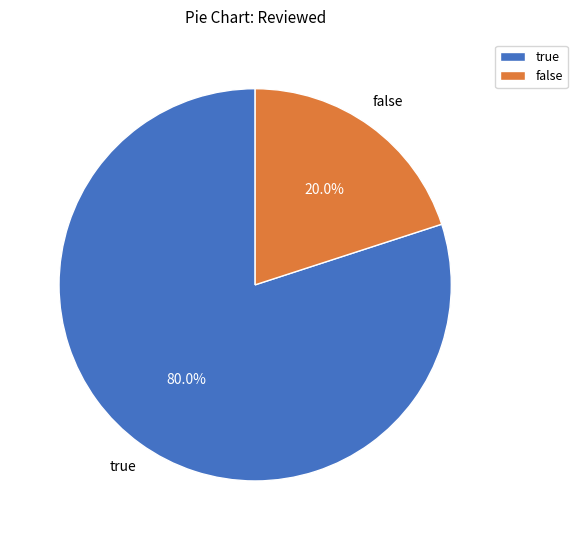

True or false: true accounts for 80% of the total.

True